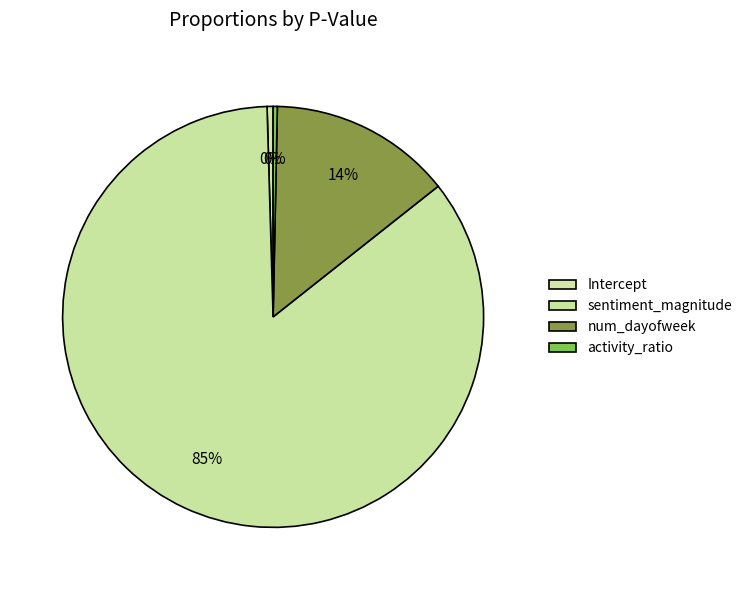

Which slice is the smallest?

activity_ratio